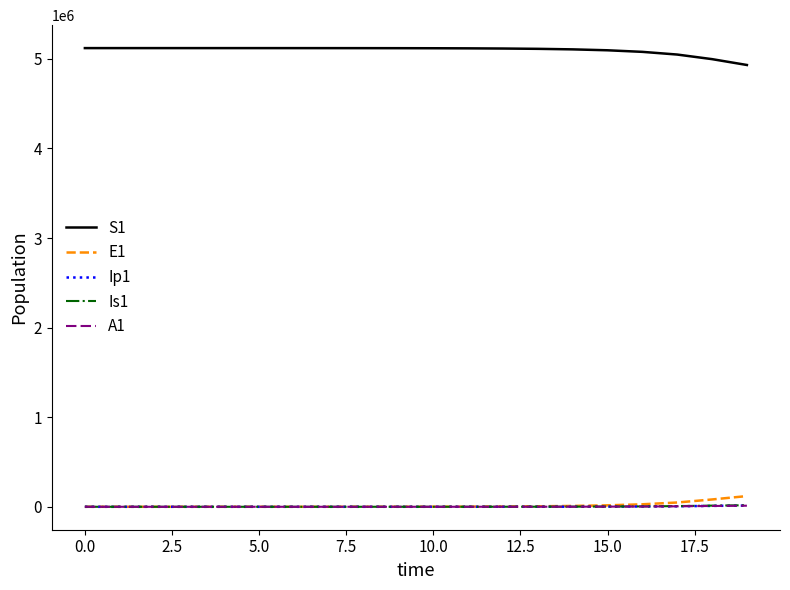

Which series has the largest total across all categories?

S1